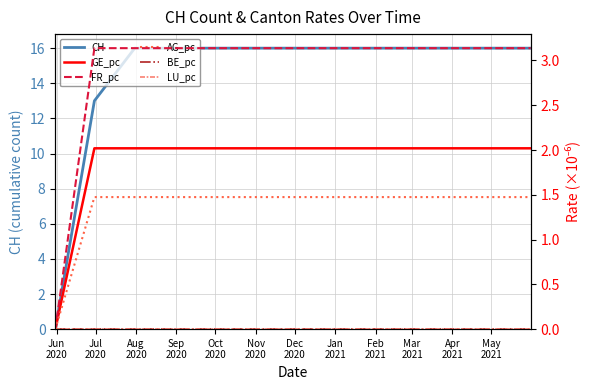

At how many categories does at least one series exceed 12?

12